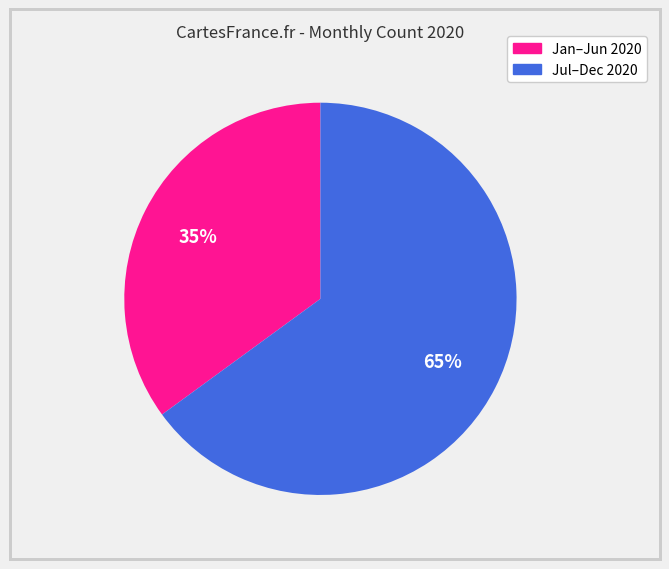

To the nearest percent, what is the average slice percentage?

50%